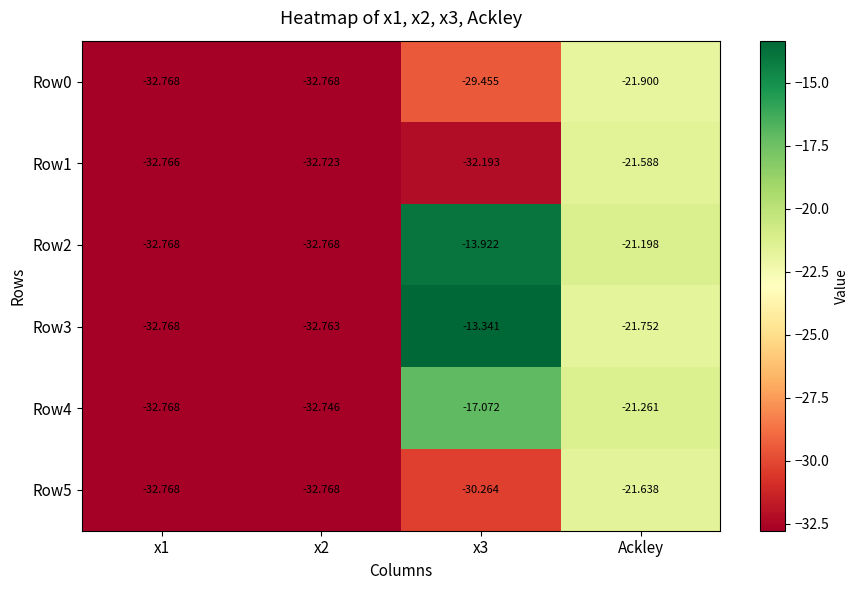

At which label does Row5 first exceed -30?

Ackley